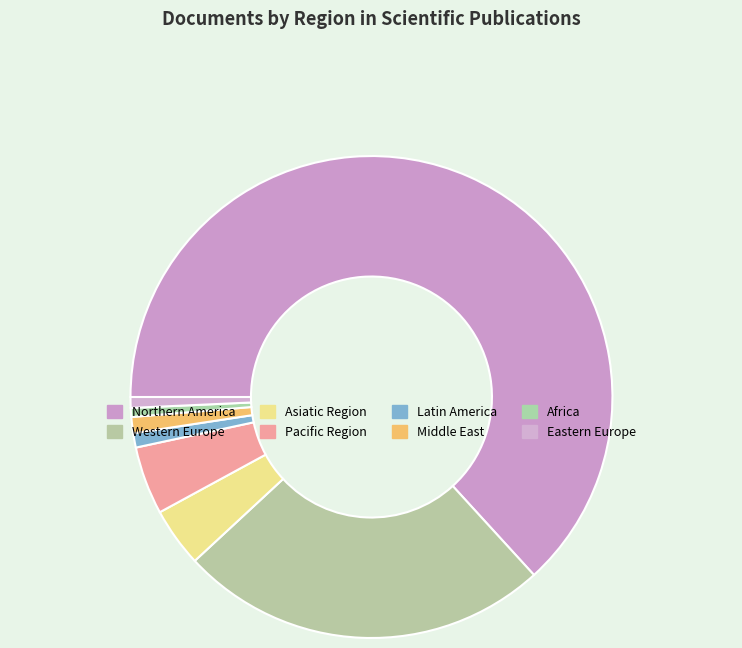

Rank the categories by value from highest to lowest.

Northern America, Western Europe, Pacific Region, Asiatic Region, Middle East, Latin America, Eastern Europe, Africa